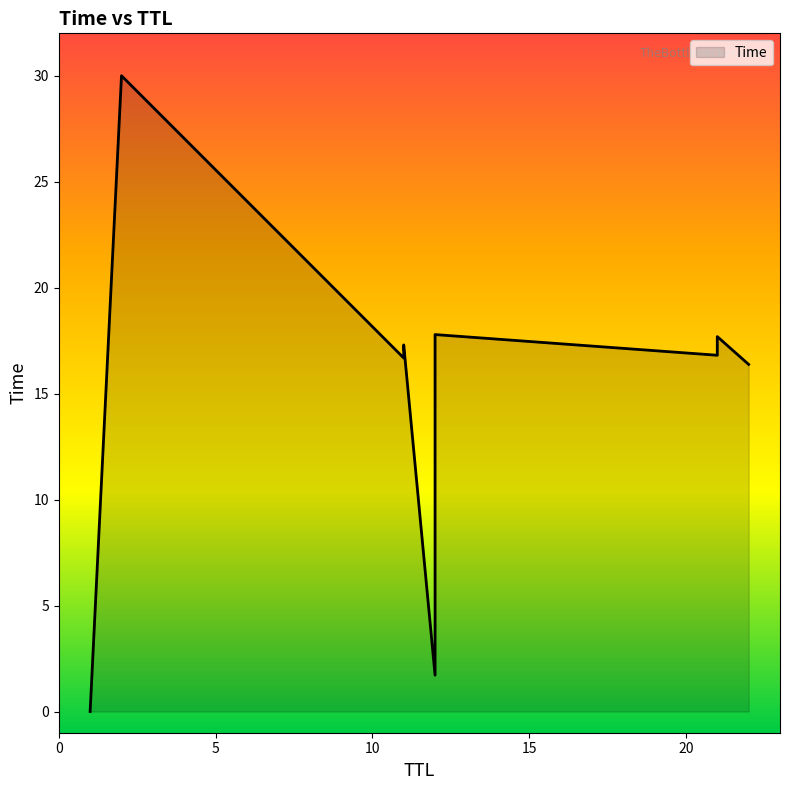

List the labels in order of value, largest first.

2, 12, 21, 11, 21, 11, 22, 12, 1